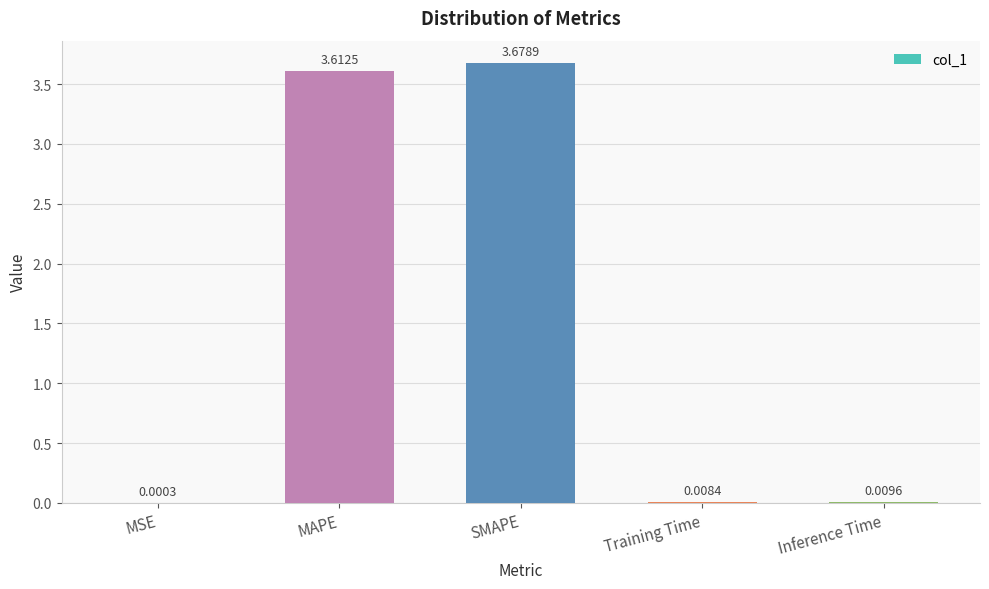

What is the change in value from MSE to SMAPE?

+3.7